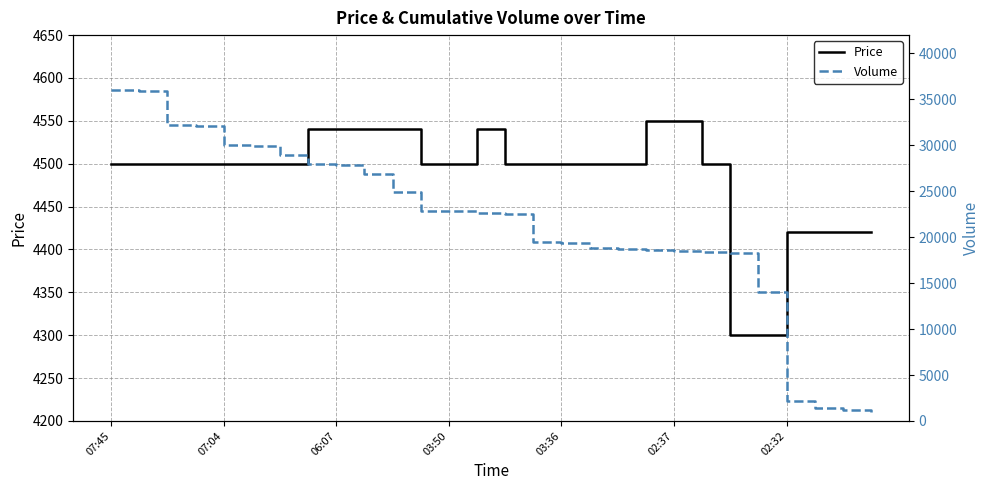

True or false: Price has a value of 4550 at 02:37.

True